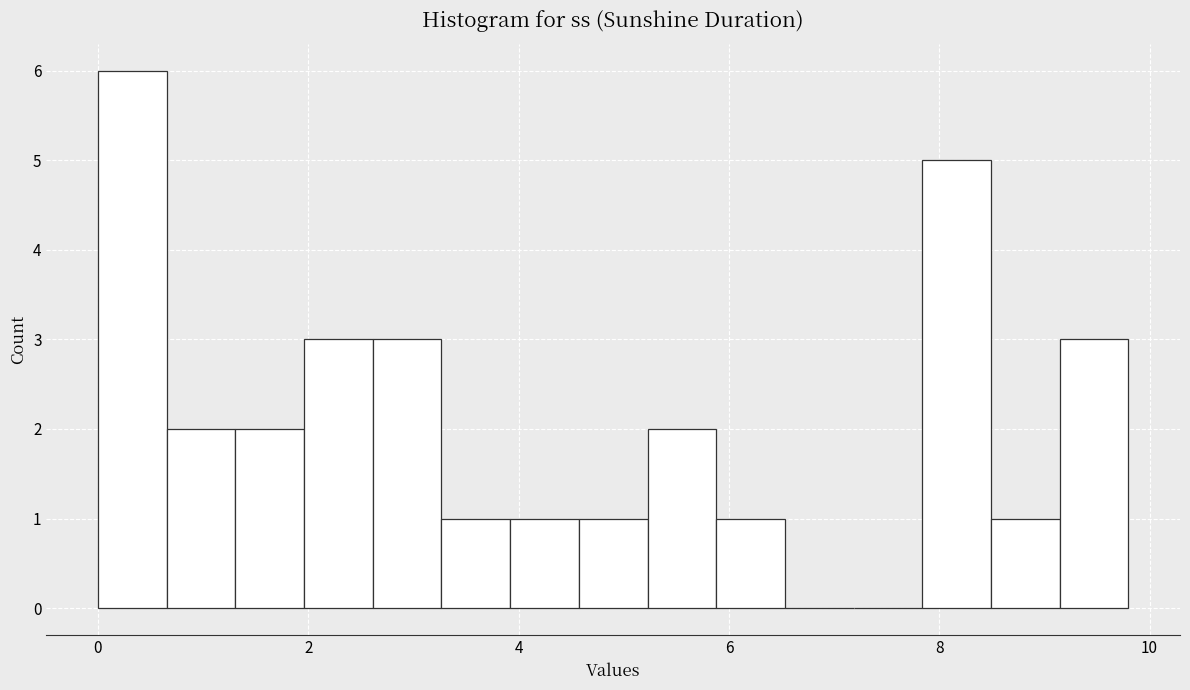

Read against the x-axis, roughly where is the centre of the tallest bar?

0.4